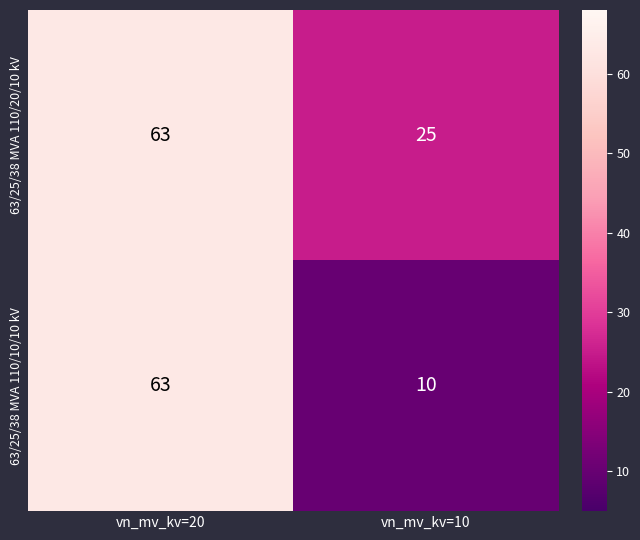

Which category has the lowest value in the 63/25/38 MVA 110/10/10 kV series?

vn_mv_kv=10